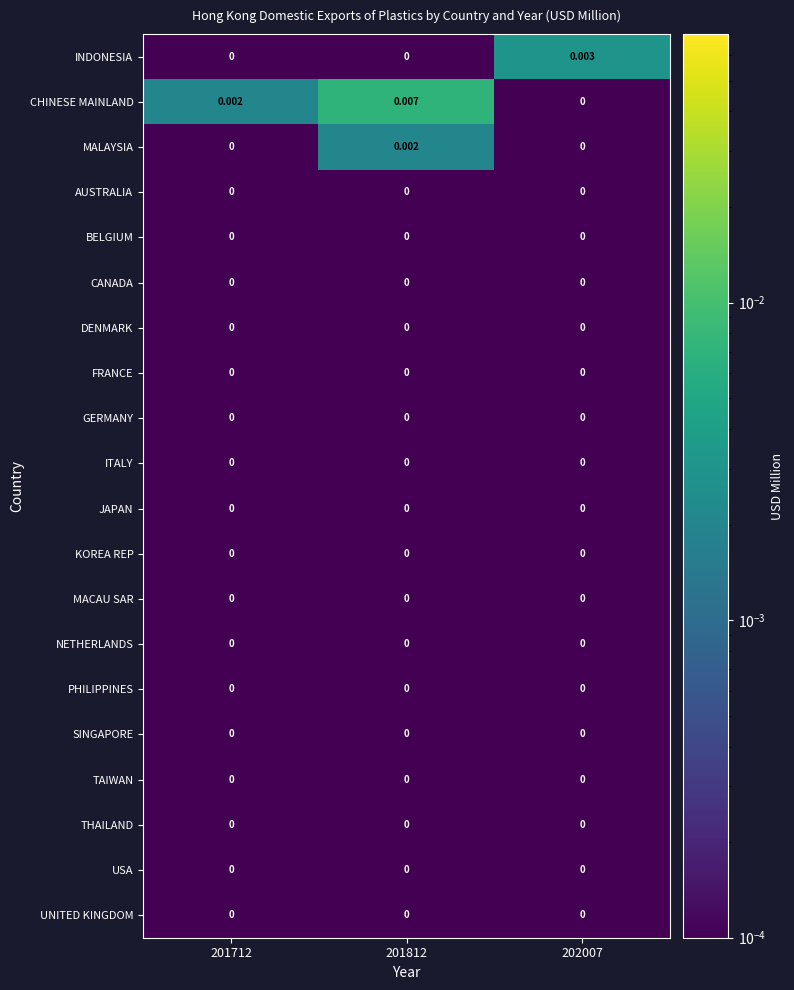

Which series changed the most between 201812 and 202007?

CHINESE MAINLAND